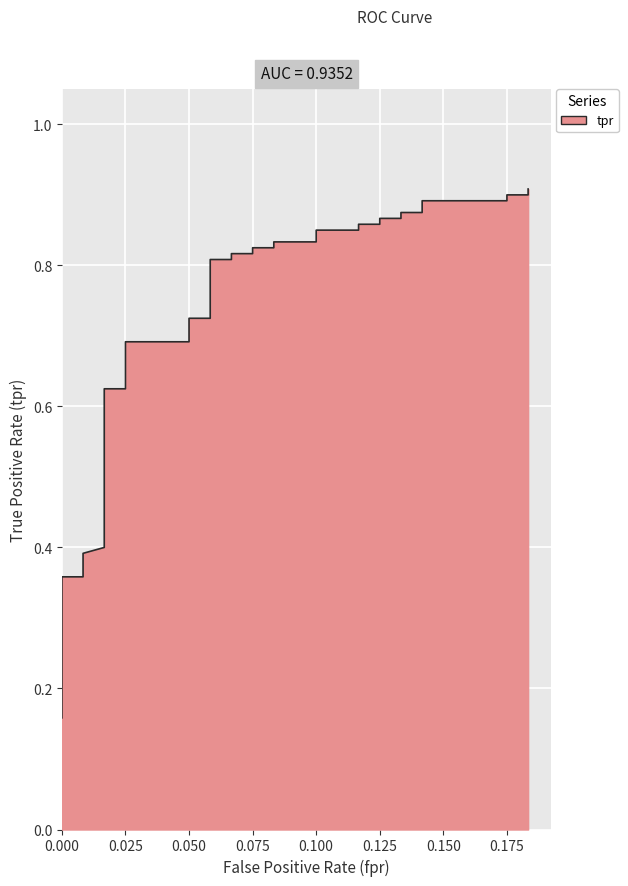

What is the smallest value displayed?

0.2